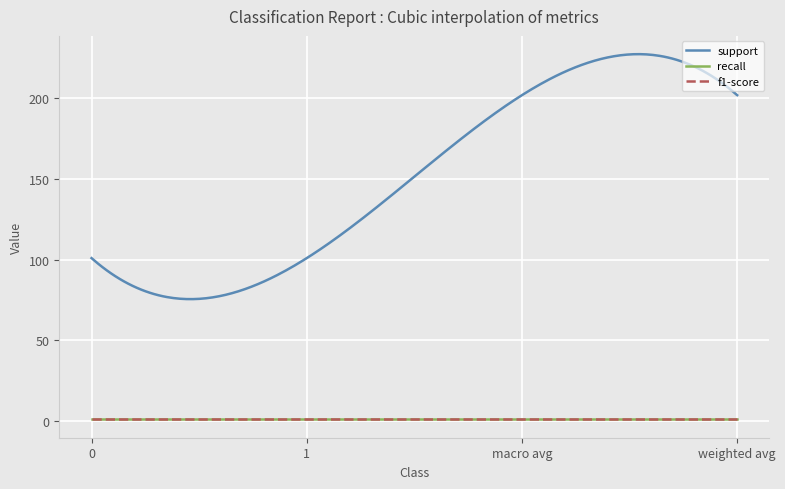

What is the value of the support point at the 3rd from the left?

202